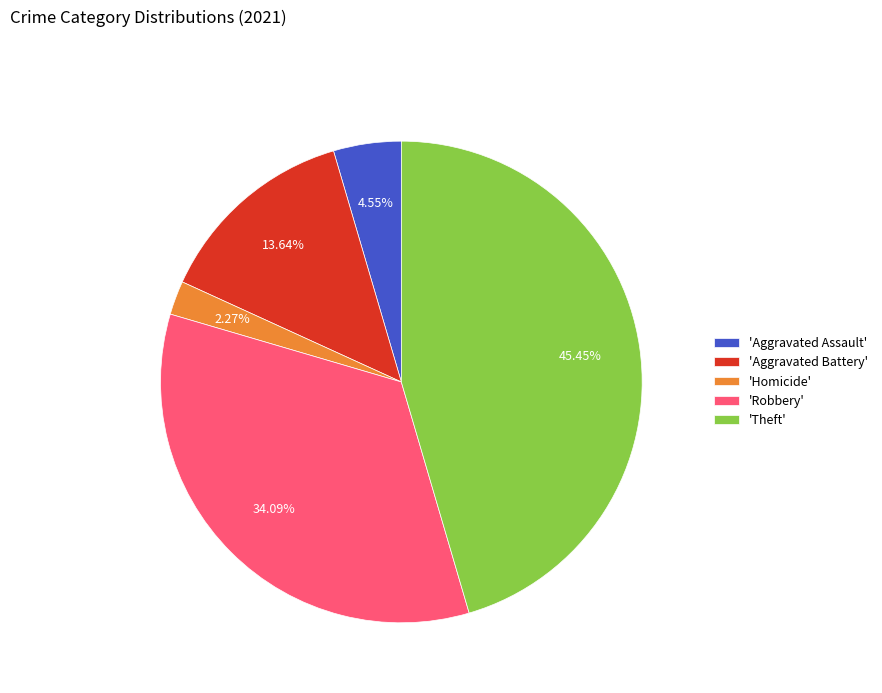

Which has a higher value, 'Theft' or 'Aggravated Battery'?

'Theft'